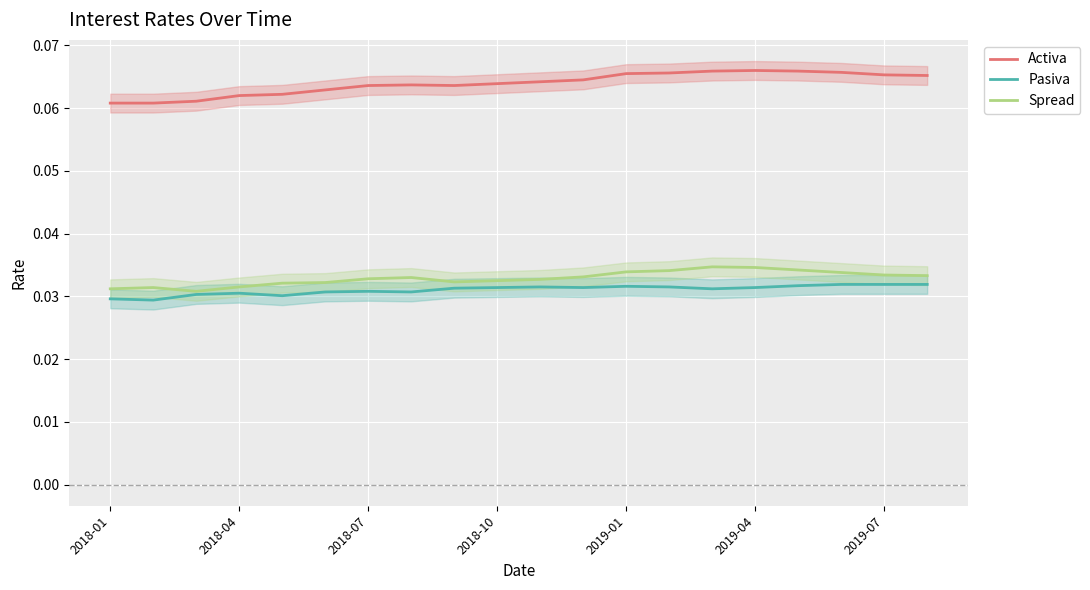

True or false: Spread and Pasiva cross at least once.

False